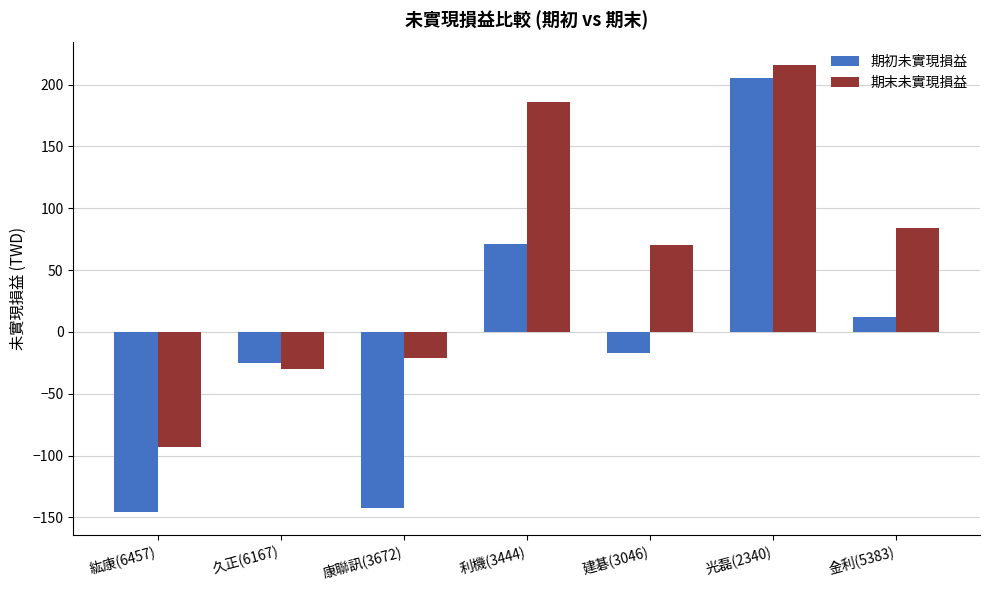

How many values in 期末未實現損益 are below zero?

3